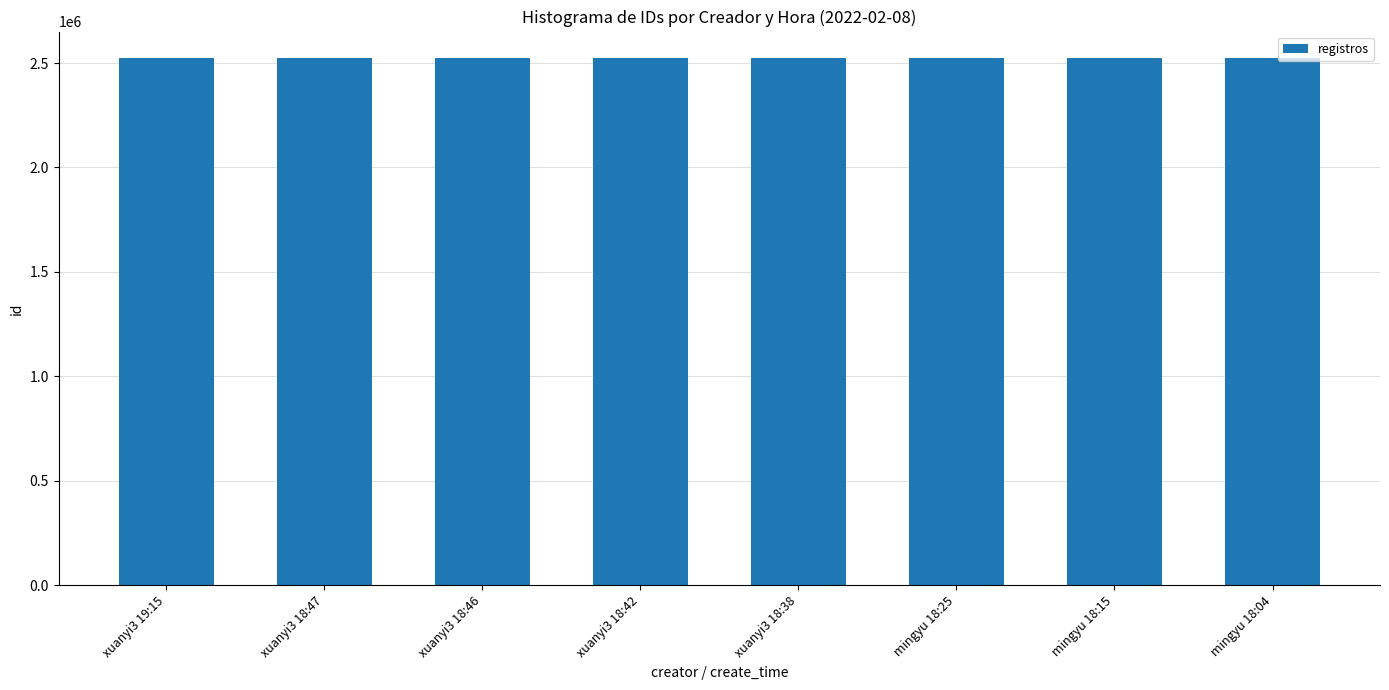

True or false: the data shows 4261120 at xuanyi3 18:38.

False